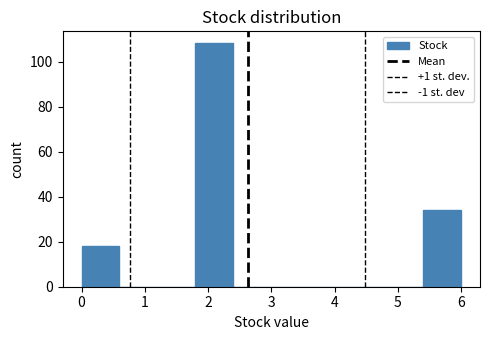

Reading left to right, transcribe this chart: for each bar, give the range it covers on the x-axis and its height. The values are not printed on the chart, so give them approximately, as read against the axis.

0.0 to 0.6: 18
0.6 to 1.2: 0
1.2 to 1.8: 0
1.8 to 2.4: 108
2.4 to 3.0: 0
3.0 to 3.6: 0
3.6 to 4.2: 0
4.2 to 4.8: 0
4.8 to 5.4: 0
5.4 to 6.0: 34